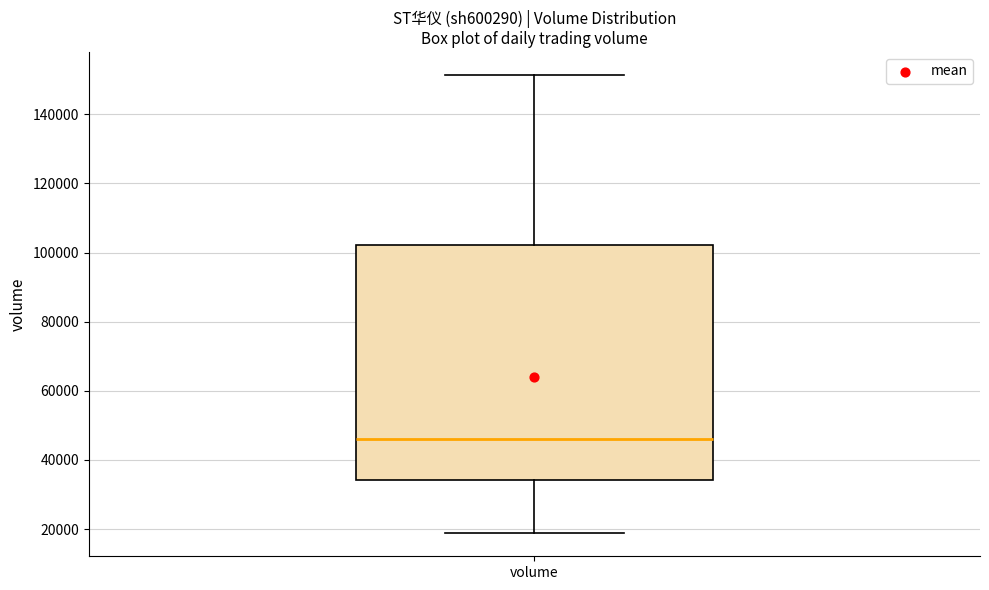

Read this box plot against the y-axis: the position of the median line, the range covered by the box, and the ends of both whiskers. The values are not printed on the chart, so give them approximately, as read against the axis.

median 46000, box 34000 to 102000, whiskers 18000 to 152000